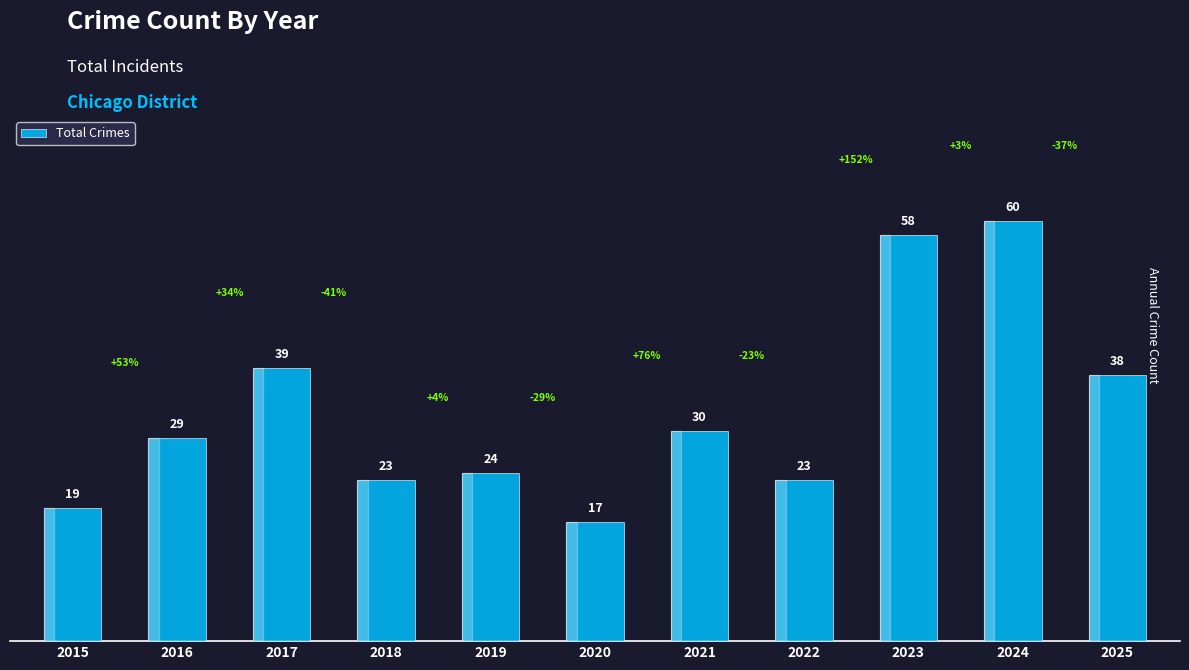

What is the average value?

33